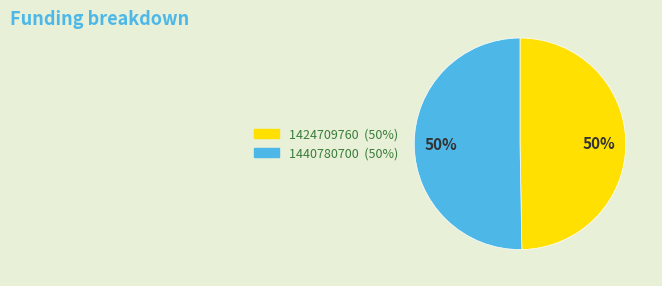

Count the number of slices in the pie.

2